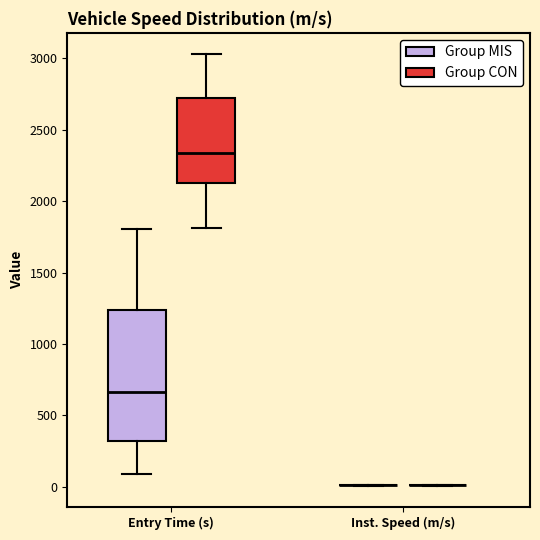

Reading left to right, read every box against the y-axis: the position of its median line, the range the box covers, and the ends of its whiskers. The values are not printed on the chart, so give them approximately, as read against the axis.

Entry Time (s) (Group MIS): median 650, box 300 to 1250, whiskers 100 to 1800
Entry Time (s) (Group CON): median 2350, box 2150 to 2750, whiskers 1800 to 3050
Inst. Speed (m/s) (Group MIS): box collapsed to a line at 0, whiskers 0 to 0
Inst. Speed (m/s) (Group CON): box collapsed to a line at 0, whiskers 0 to 0